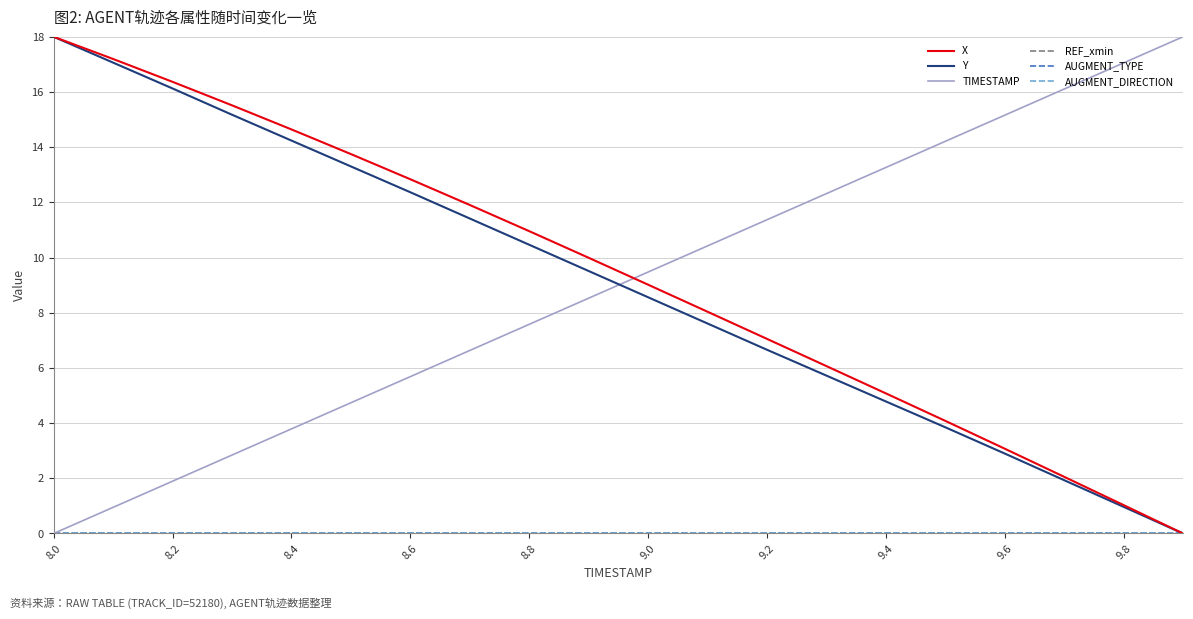

Reading right to left, list all the values displayed in this chart.

X: 0.0	1.0	2.1	3.1	4.1	5.1	6.1	7.1	8.0	9.0	10.0	11.0	11.9	12.8	13.8	14.6	15.5	16.4	17.2	18.0
Y: 0.0	1.0	1.9	2.9	3.8	4.8	5.7	6.7	7.6	8.6	9.5	10.5	11.4	12.4	13.3	14.2	15.2	16.1	17.1	18.0
TIMESTAMP: 18.0	17.1	16.1	15.2	14.2	13.3	12.3	11.4	10.4	9.5	8.5	7.6	6.6	5.7	4.7	3.8	2.8	1.9	0.9	0.0
REF_xmin: 0.0	0.0	0.0	0.0	0.0	0.0	0.0	0.0	0.0	0.0	0.0	0.0	0.0	0.0	0.0	0.0	0.0	0.0	0.0	0.0
AUGMENT_TYPE: 0.0	0.0	0.0	0.0	0.0	0.0	0.0	0.0	0.0	0.0	0.0	0.0	0.0	0.0	0.0	0.0	0.0	0.0	0.0	0.0
AUGMENT_DIRECTION: 0.0	0.0	0.0	0.0	0.0	0.0	0.0	0.0	0.0	0.0	0.0	0.0	0.0	0.0	0.0	0.0	0.0	0.0	0.0	0.0